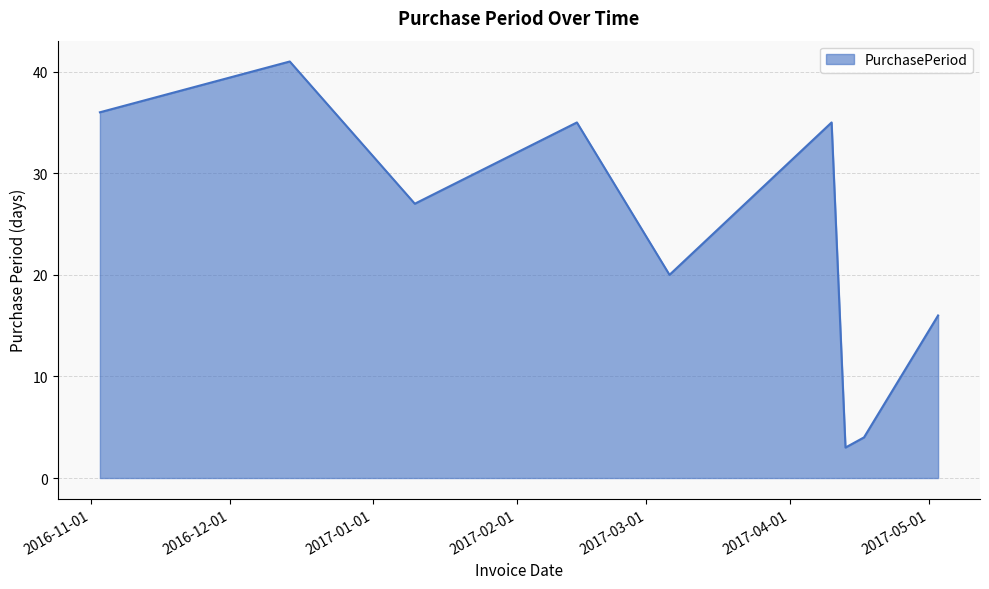

What is the average value?

24